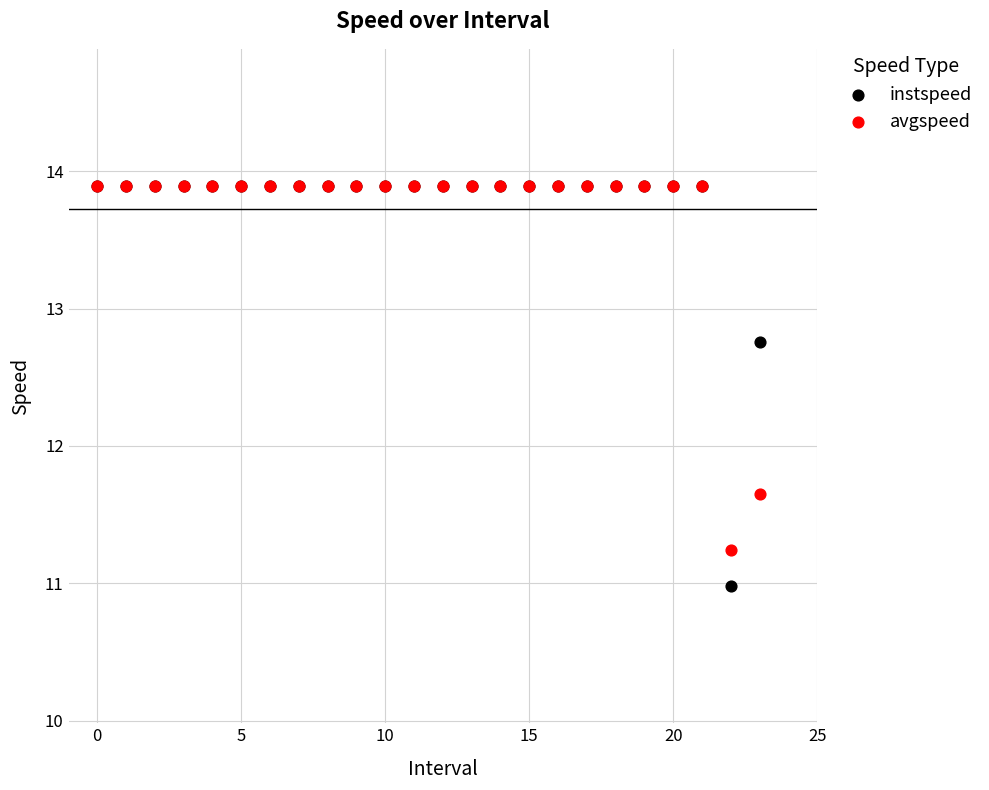

In the avgspeed series, what Y value is closest to 12?

11.7